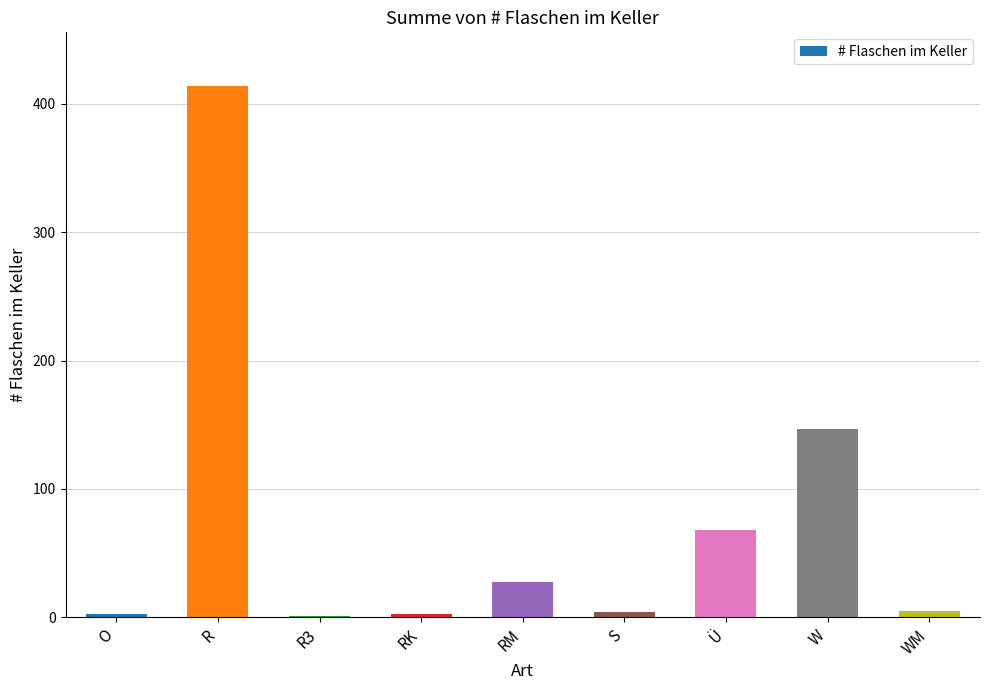

The chart shows a value of 414 at R. True or false?

True